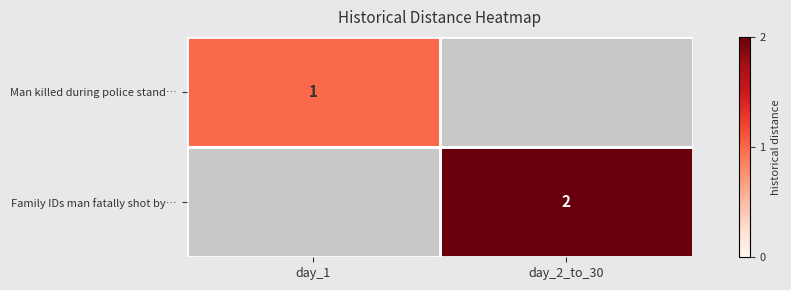

The Family IDs man fatally shot by… series shows 3 at day_2_to_30. True or false?

False